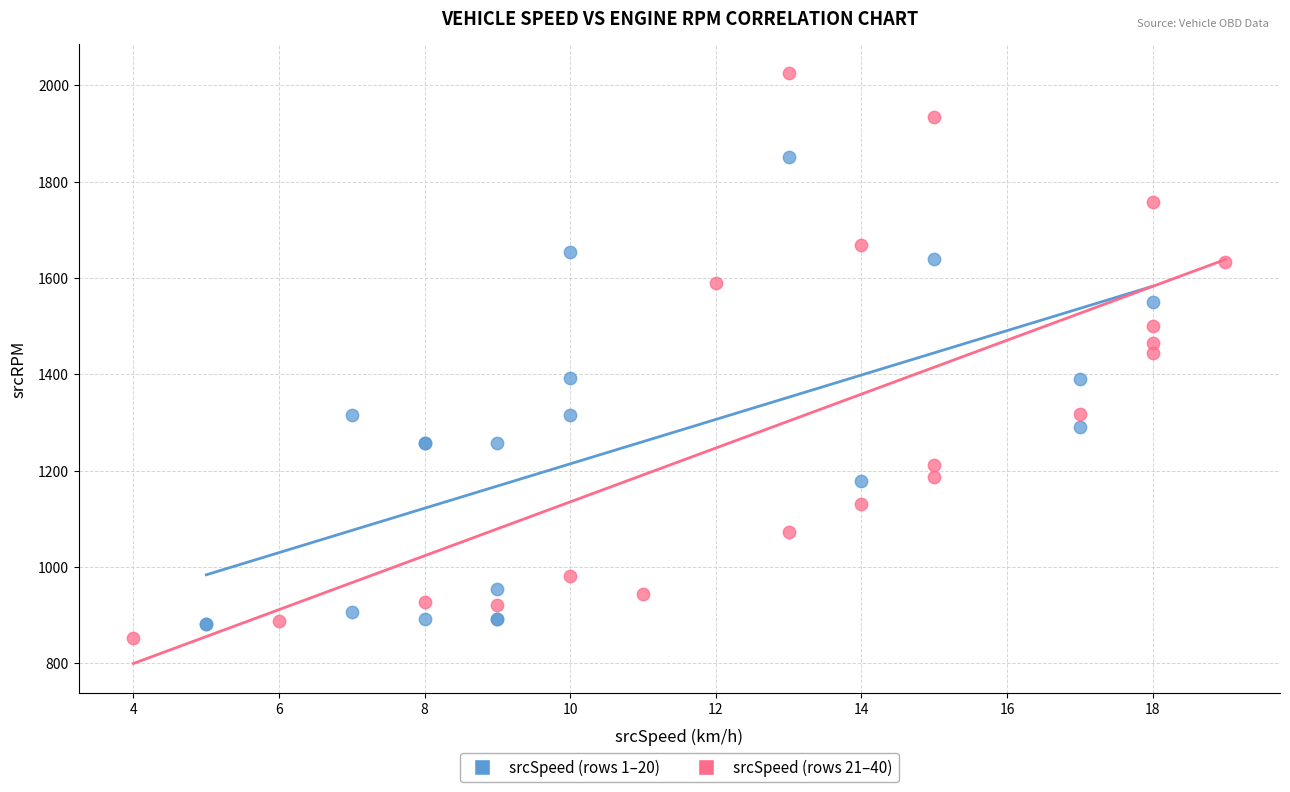

Which series reaches the maximum Y coordinate?

srcSpeed (rows 21–40)